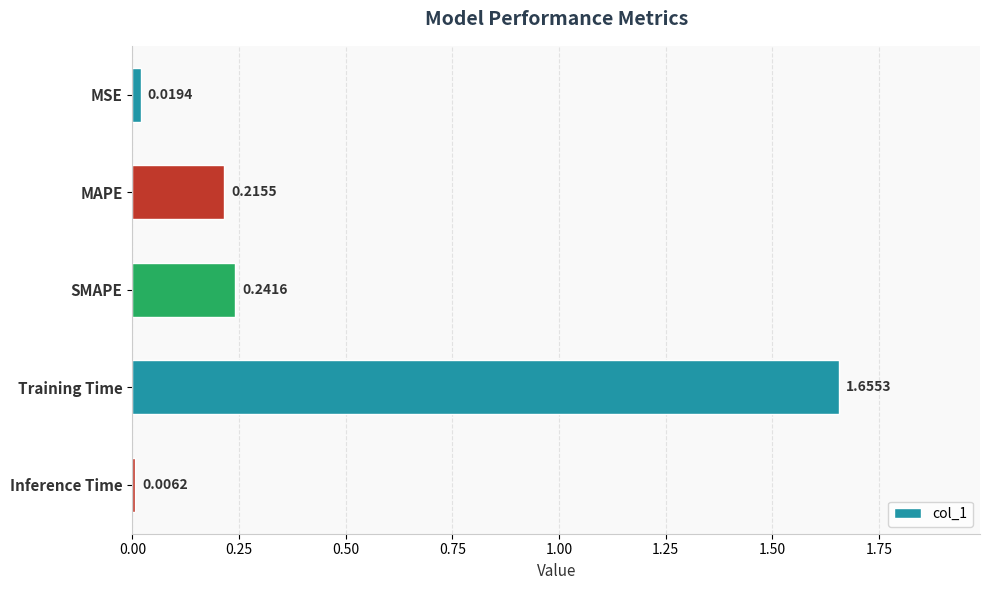

What is the sum of all values?

2.1